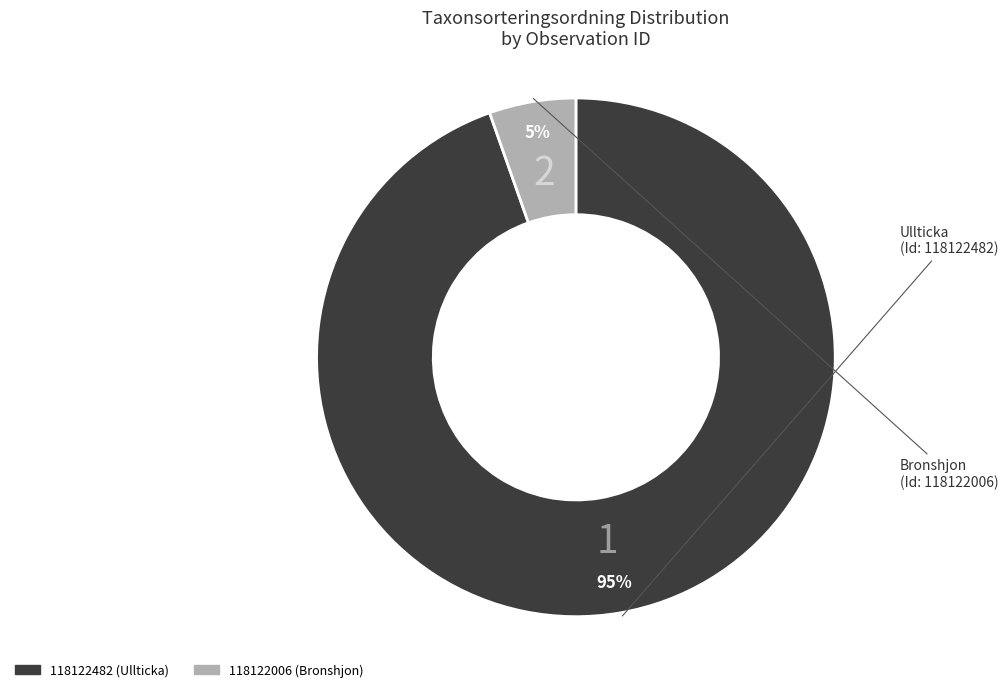

True or false: 118122482 accounts for 95% of the total.

True